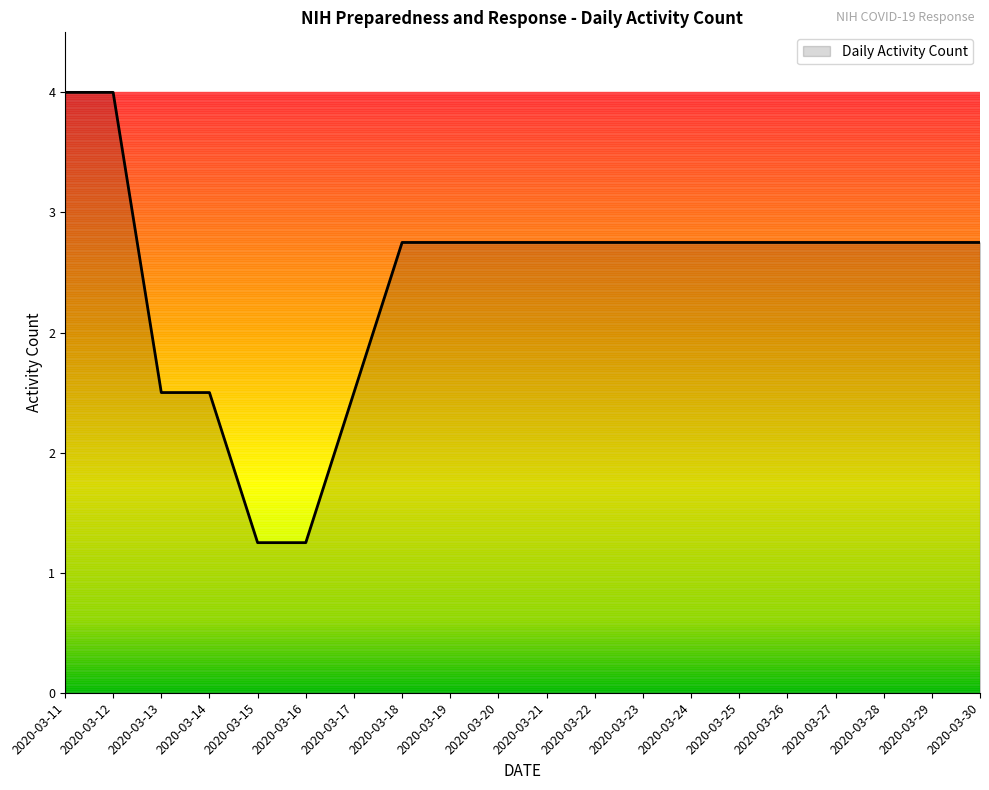

Count the values in the range 3 to 4.

15